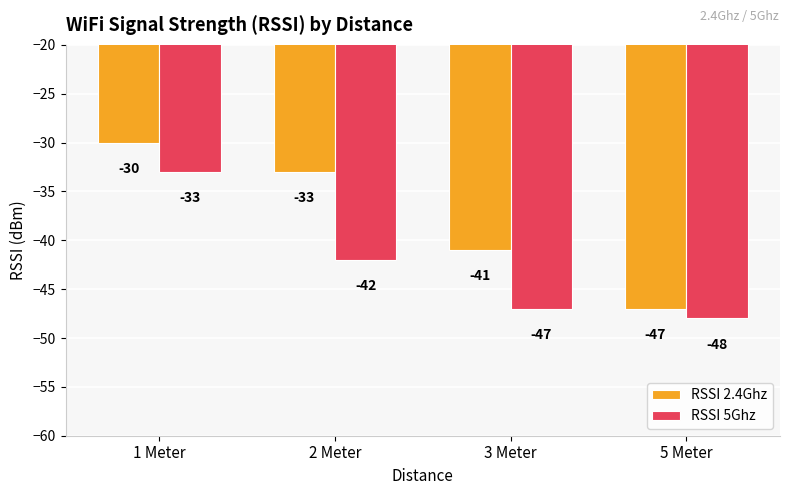

Reading right to left, list all the values displayed in this chart.

RSSI 2.4Ghz: 5 Meter=-47	3 Meter=-41	2 Meter=-33	1 Meter=-30
RSSI 5Ghz: 5 Meter=-48	3 Meter=-47	2 Meter=-42	1 Meter=-33